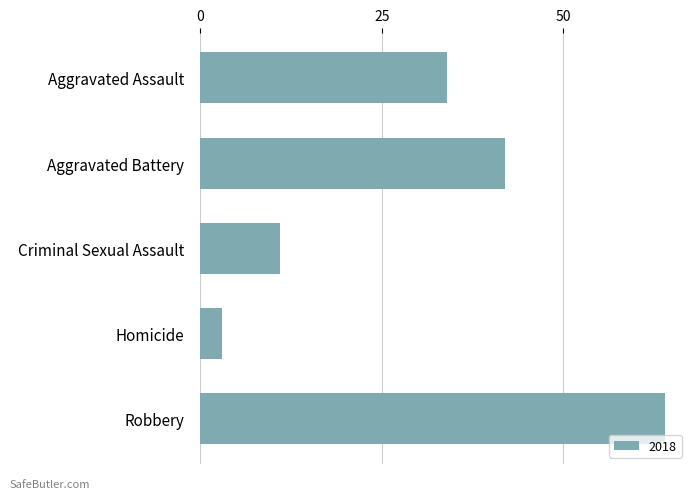

How many values are below 34?

2